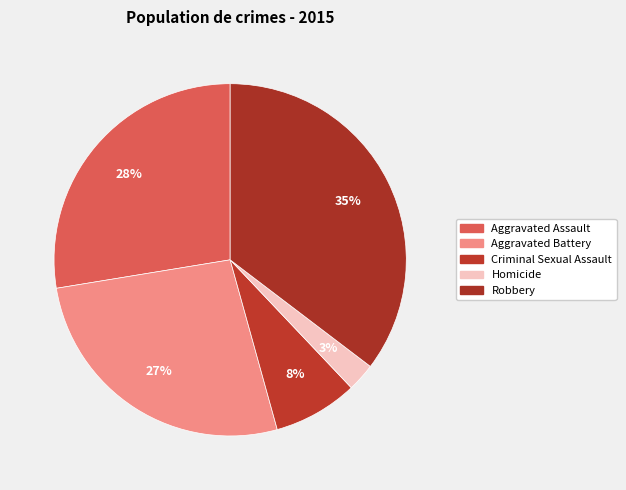

The Aggravated Assault slice represents 28% of the pie. True or false?

True